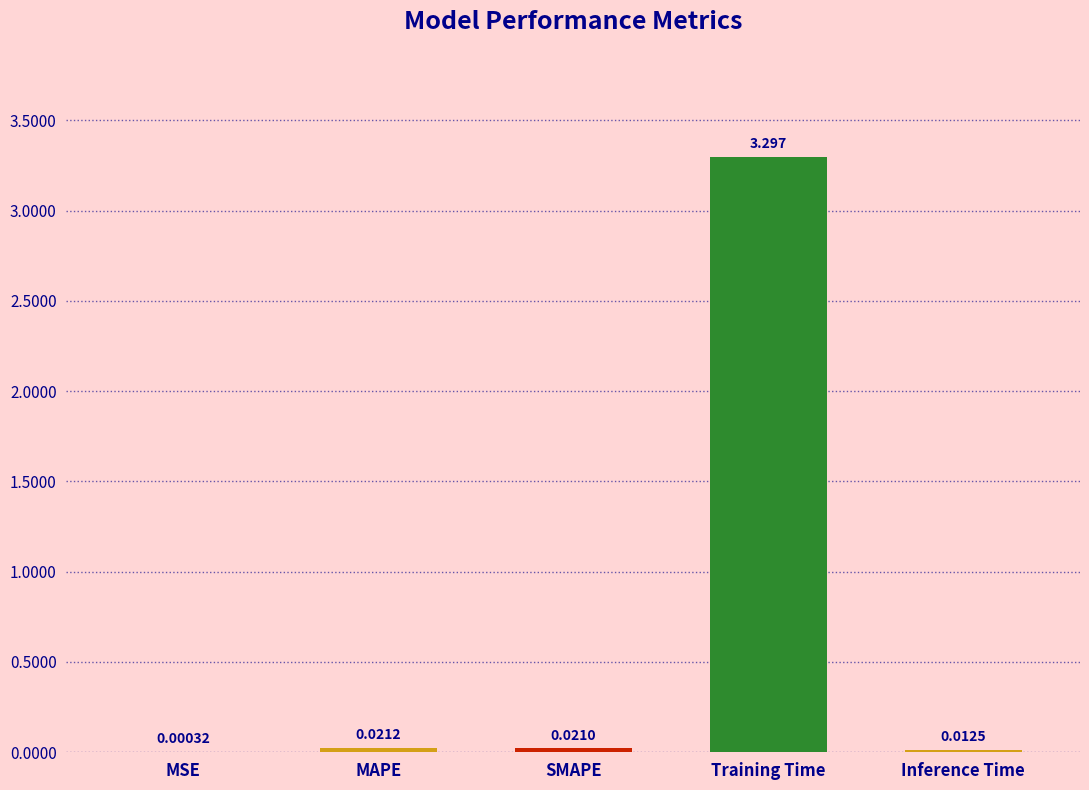

Where is the data nearest to the value 1?

MAPE